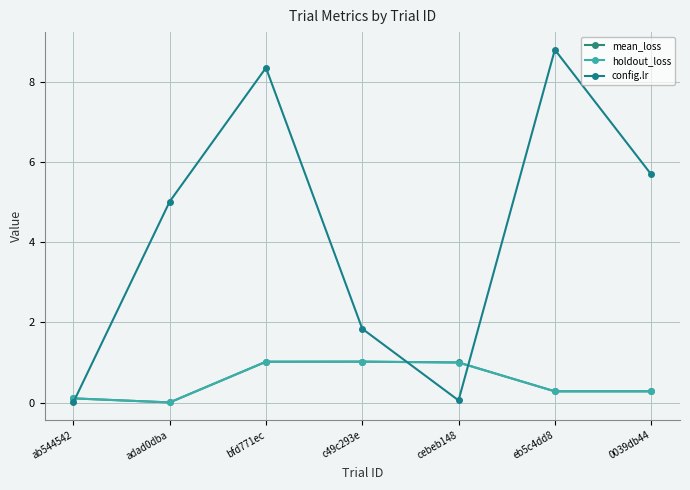

What are all the series names shown in the legend?

mean_loss, holdout_loss, config.lr